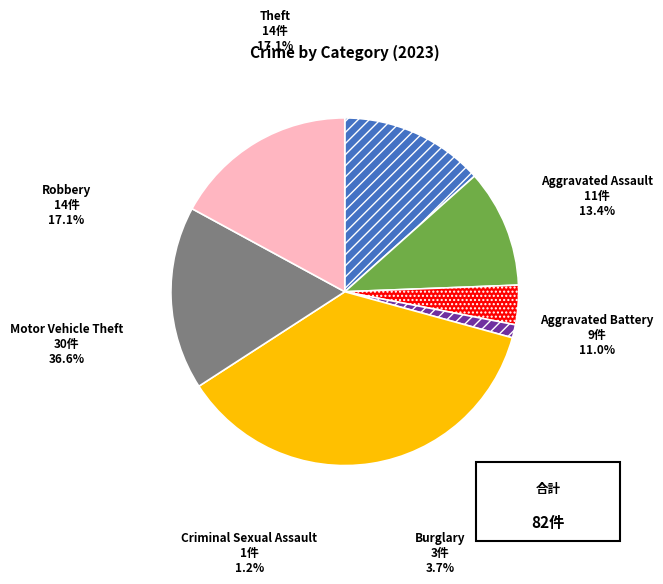

True or false: Theft accounts for 17% of the total.

True